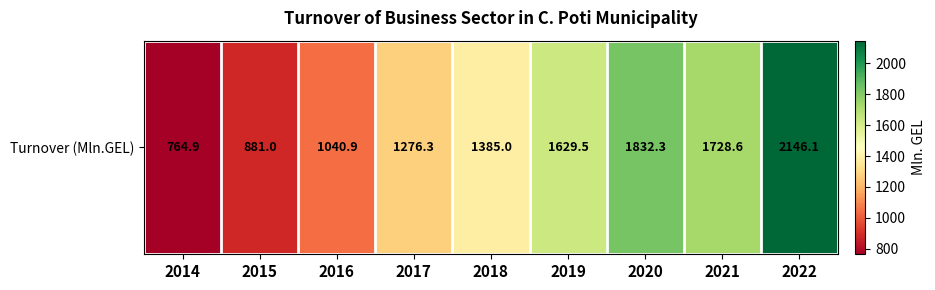

The value at 2018 is 1385.0. True or false?

True